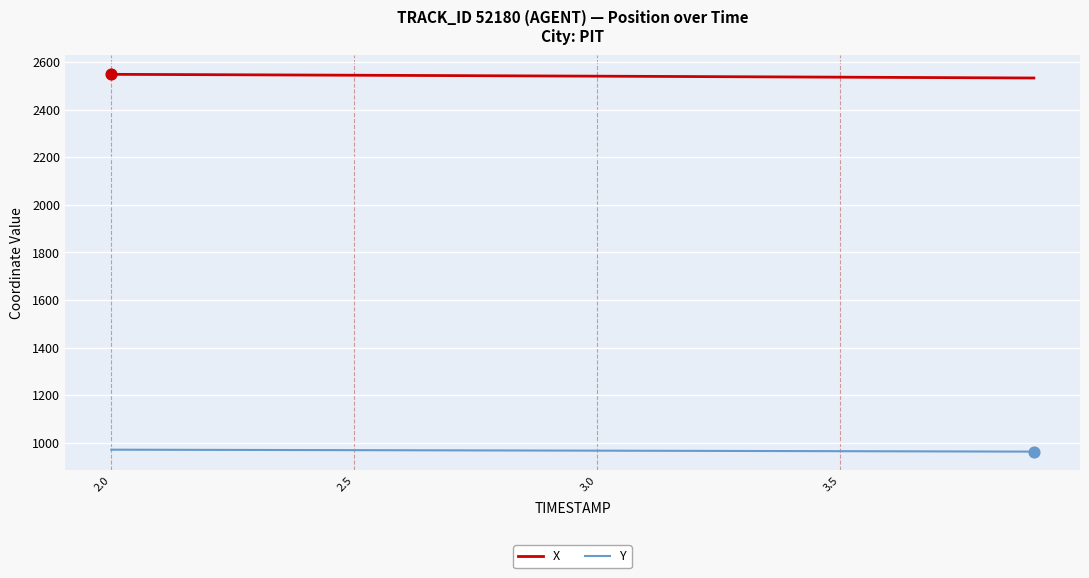

Which series has the largest total across all categories?

X